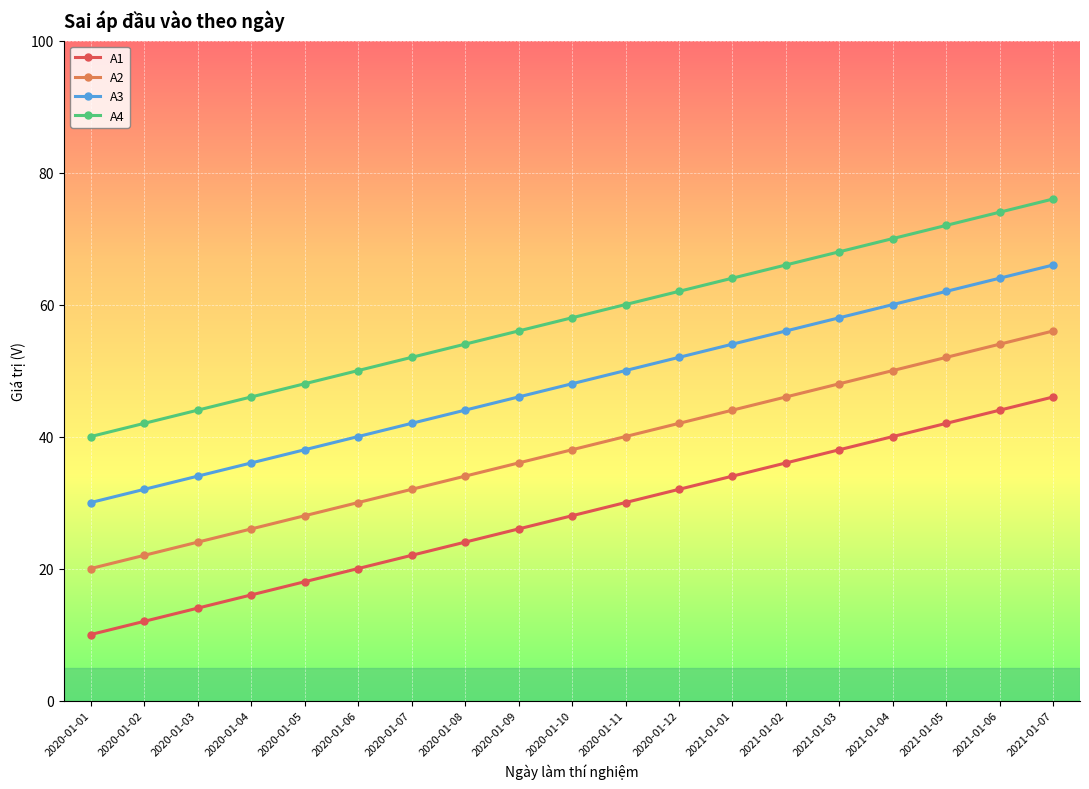

What is the label of the 12th point from the right?

2020-01-08